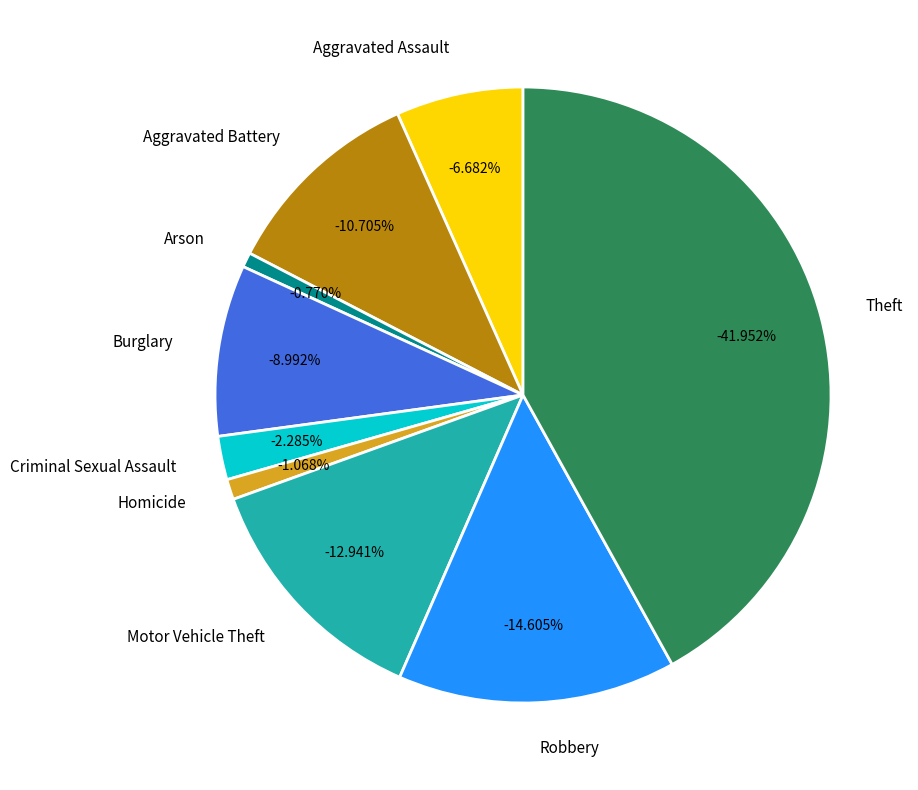

Do Criminal Sexual Assault and Arson together represent more than half of the pie?

No